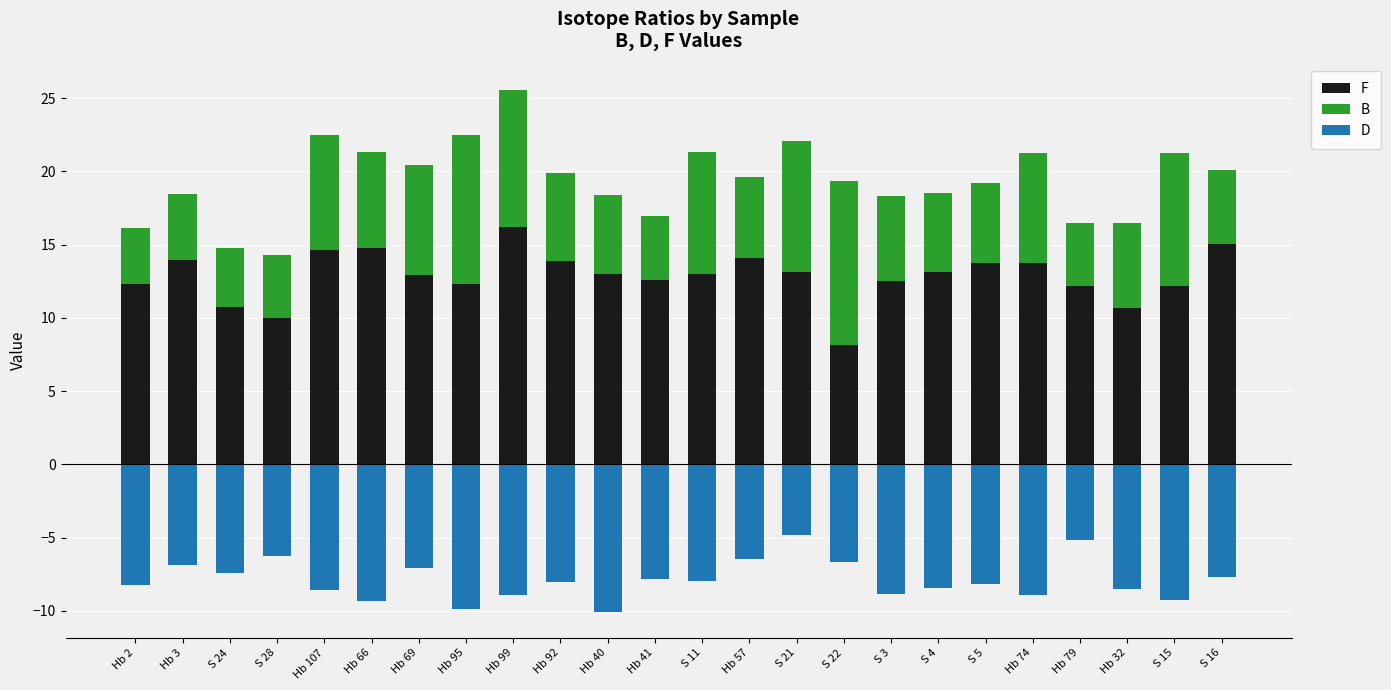

What is the average value of the B series?

6.5